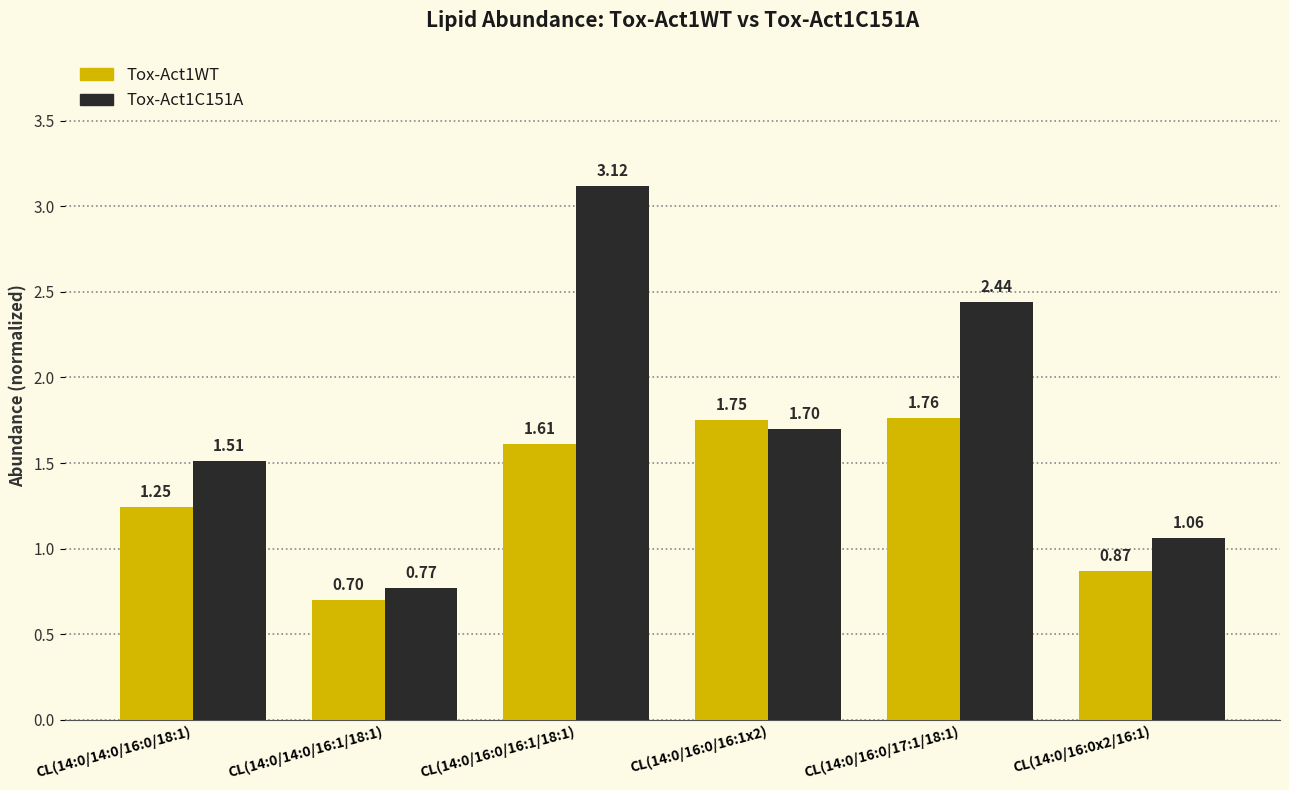

The value of Tox-Act1C151A at CL(14:0/16:0/16:1x2) is 1.7. True or false?

True